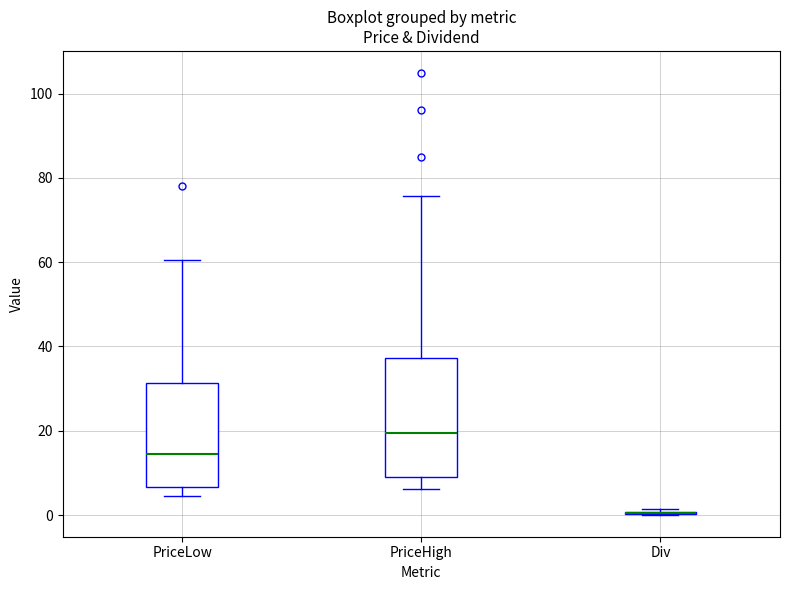

Comparing the boxes themselves (not the whiskers), which one is the tallest?

PriceHigh